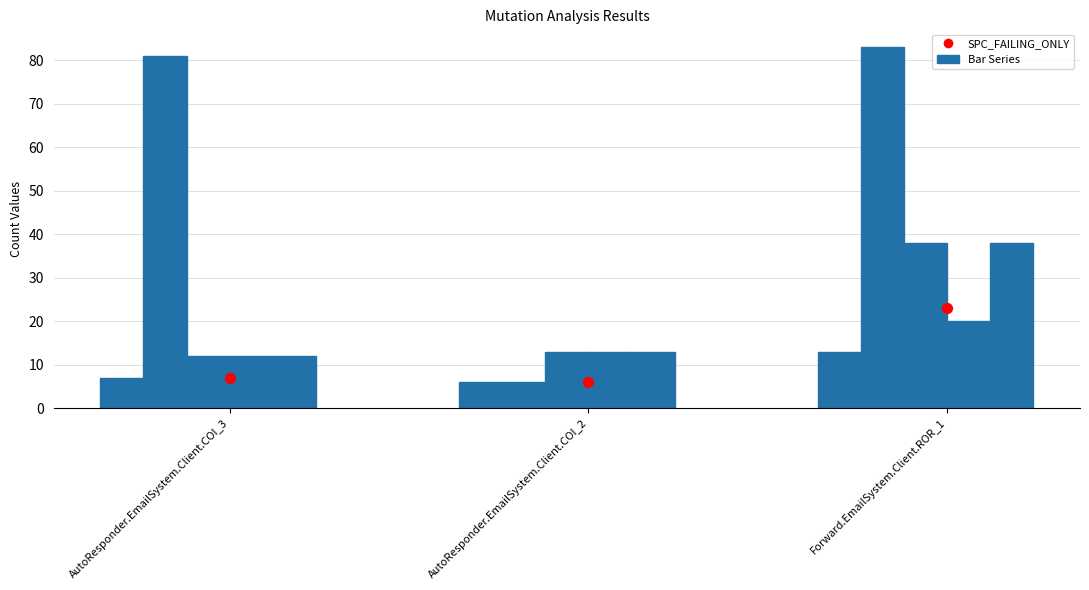

Which series reaches the maximum Y coordinate?

SPC_SPACE